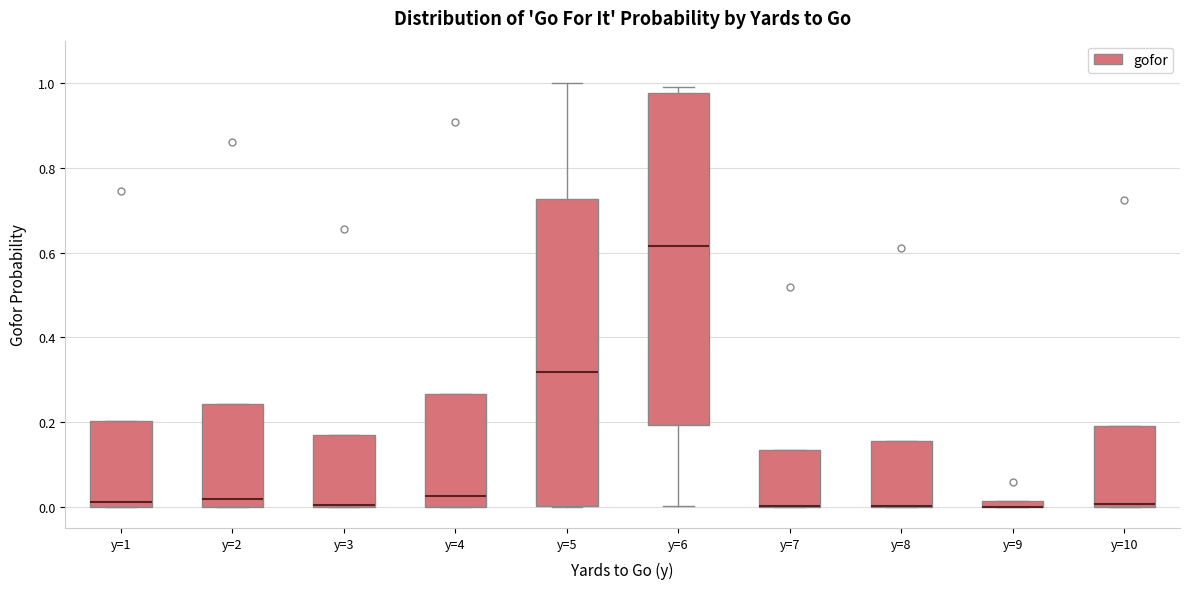

Where is the lower edge of the box for y=5 on the y-axis? The values are not printed on the chart, so give them approximately, as read against the axis.

0.00